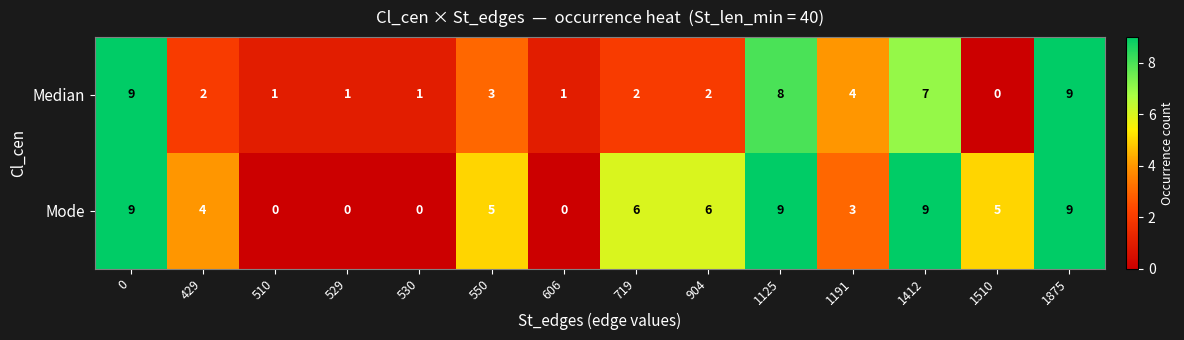

Rank the series at 719 from lowest to highest value.

Median, Mode